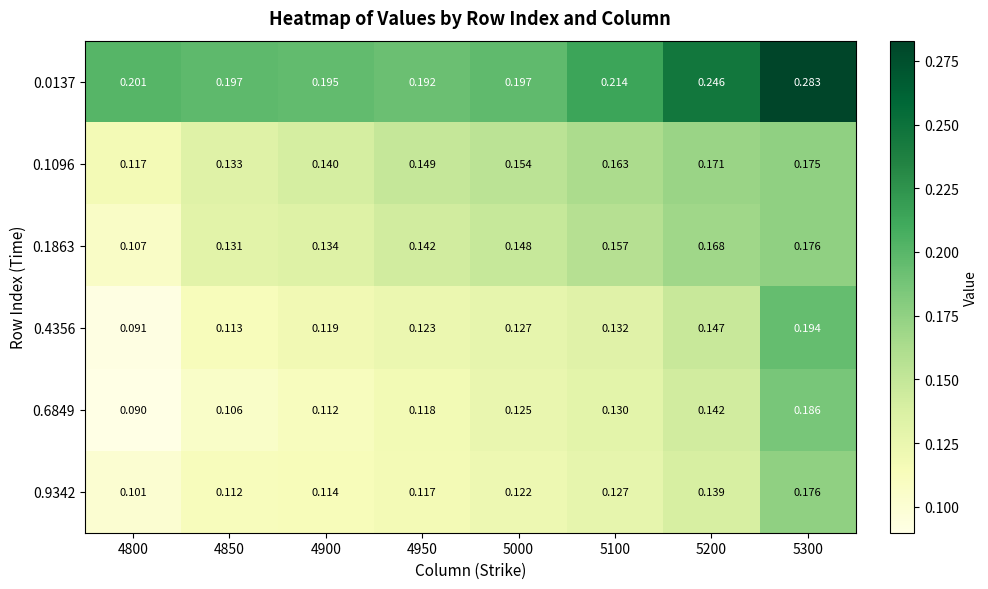

Is the value of 0.6849 at 4850 greater than the value of 0.1863 at 5200?

No